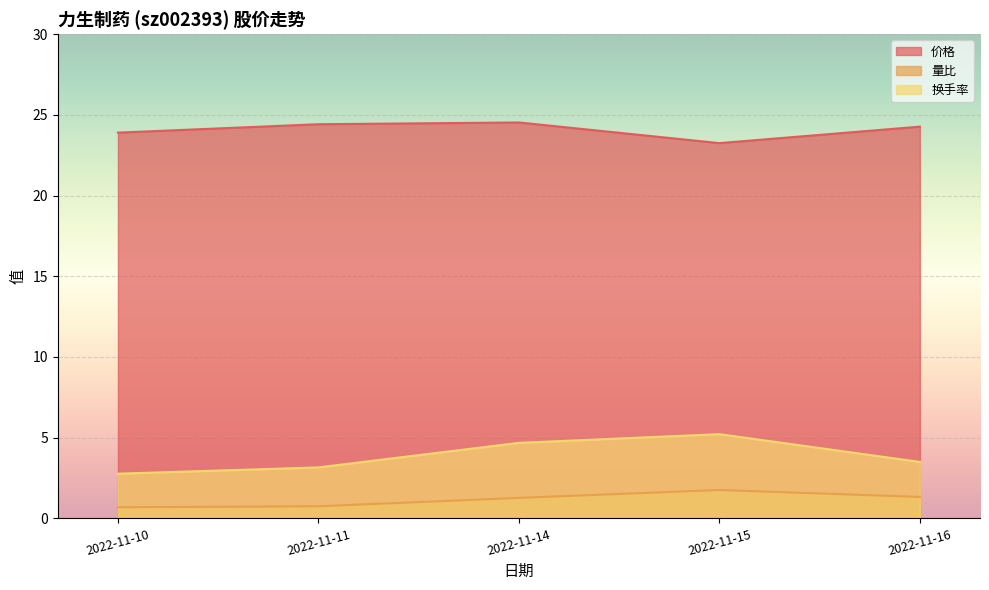

The value of 价格 at 2022-11-16 is 16.5. True or false?

False